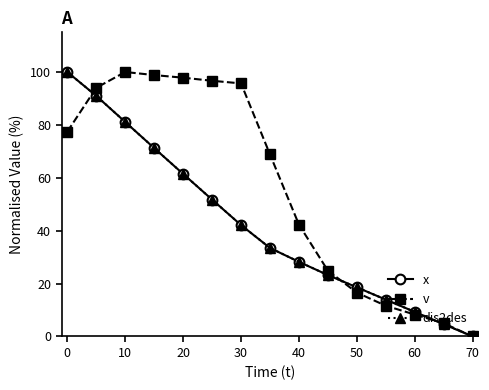

True or false: dis2des has more than 0 points higher than both neighbors.

False